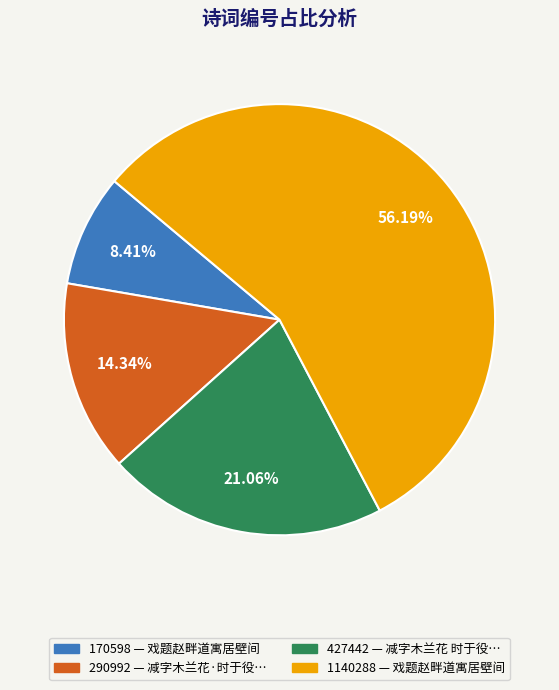

How many slices are in this pie chart?

4